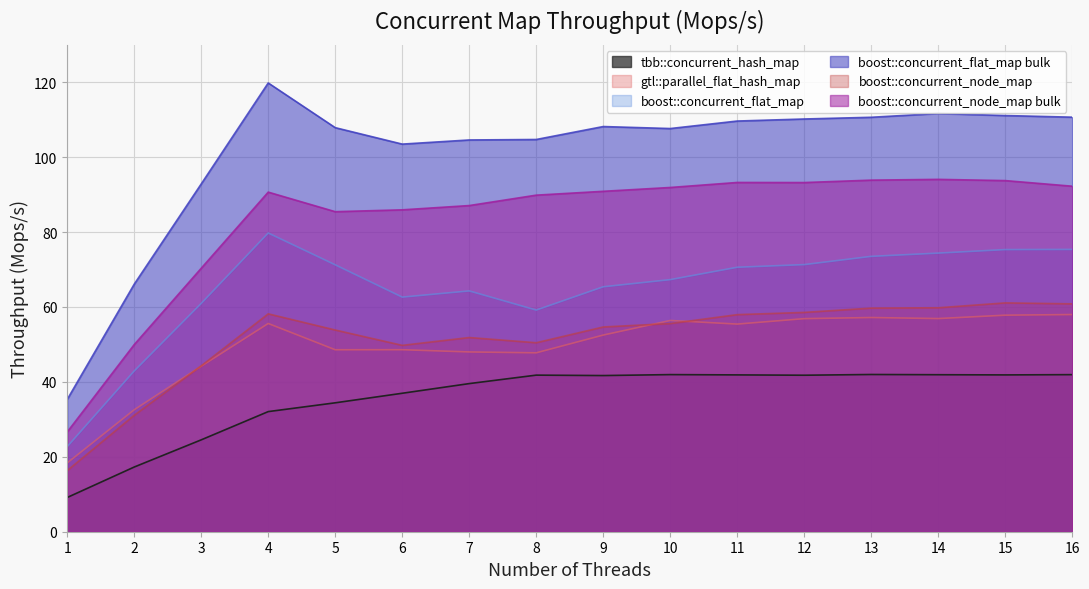

How many data points in boost::concurrent_node_map bulk are less than 90?

7